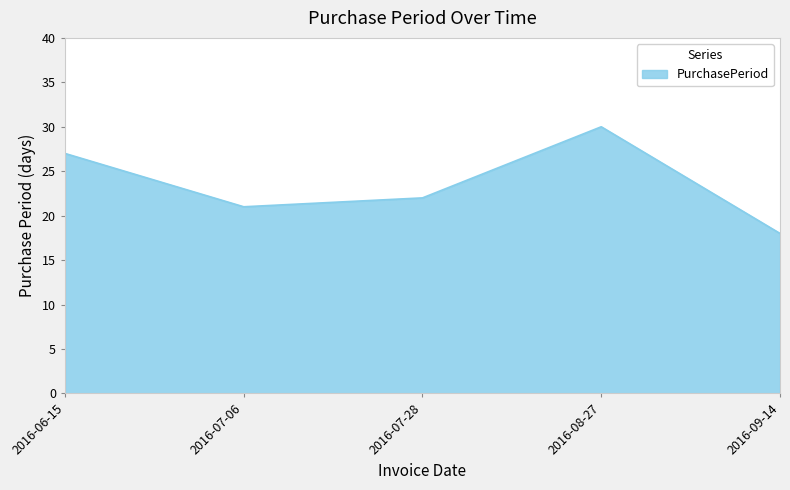

Reading left to right, list all the values displayed in this chart.

2016-06-15=27	2016-07-06=21	2016-07-28=22	2016-08-27=30	2016-09-14=18